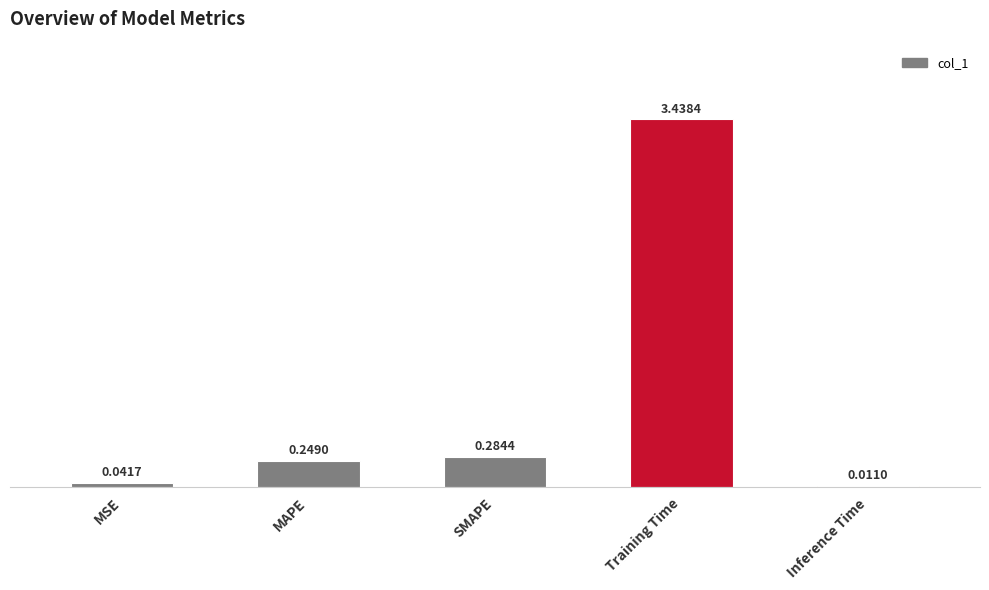

At which label is the value closest to 1?

SMAPE